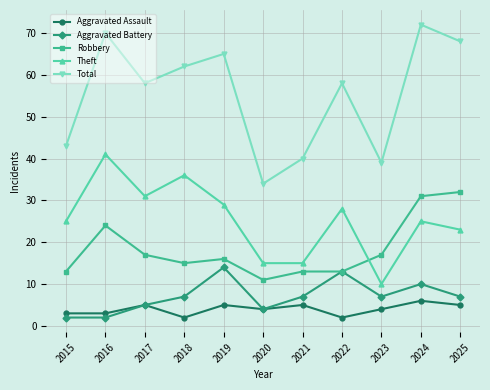

At which label is Robbery closest to 21?

2016